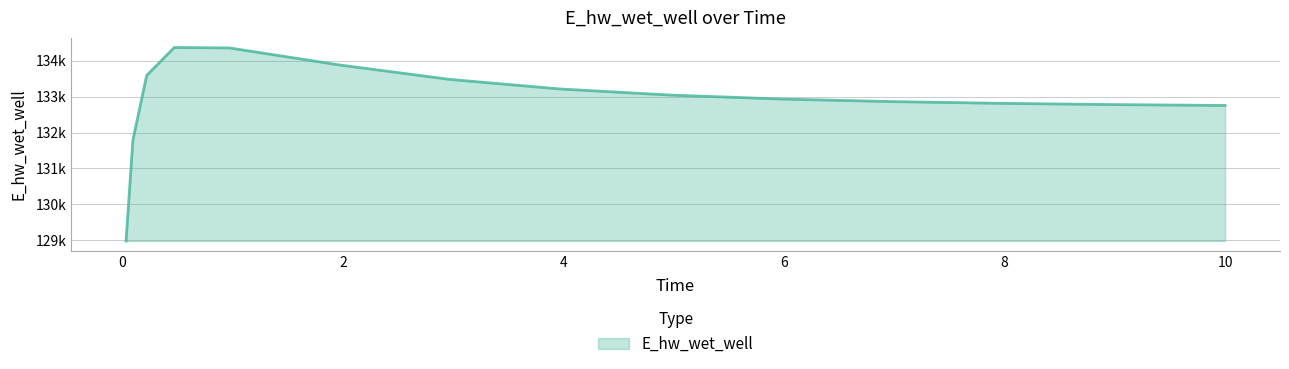

Does the chart display data point markers on the line(s)?

No